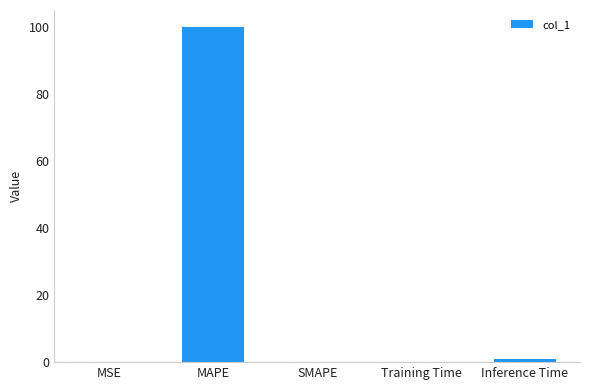

Which label corresponds to the largest value in the chart?

MAPE